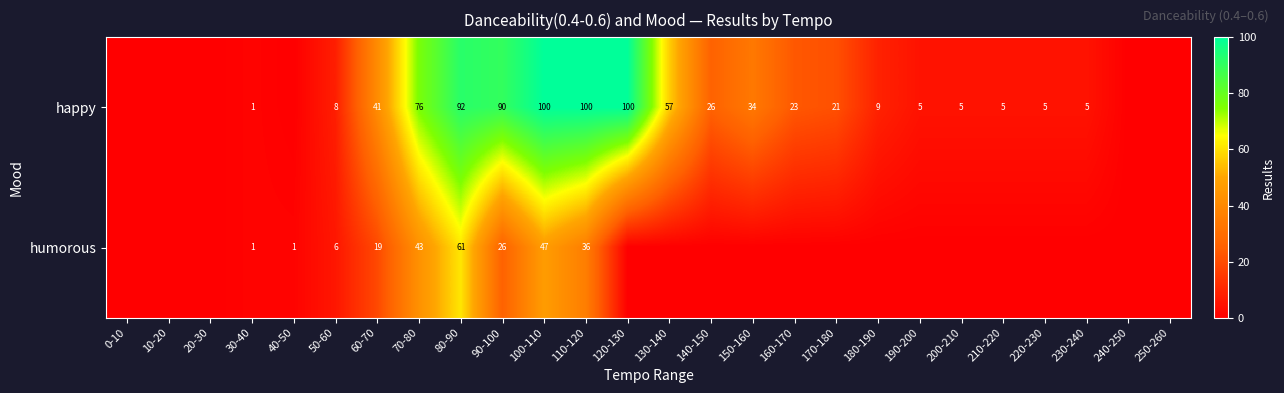

The happy series shows 57 at 130-140. True or false?

True